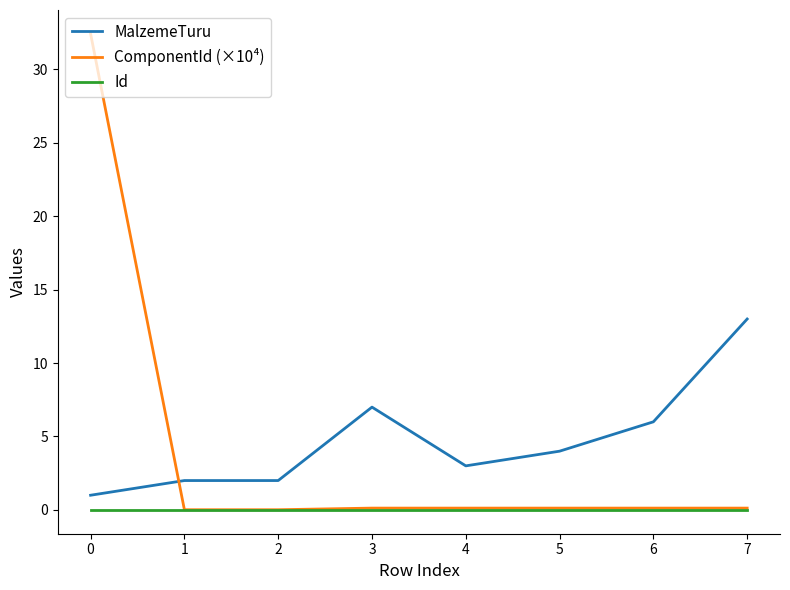

List the series in order of their peak value, lowest first.

Id, MalzemeTuru, ComponentId (×10⁴)